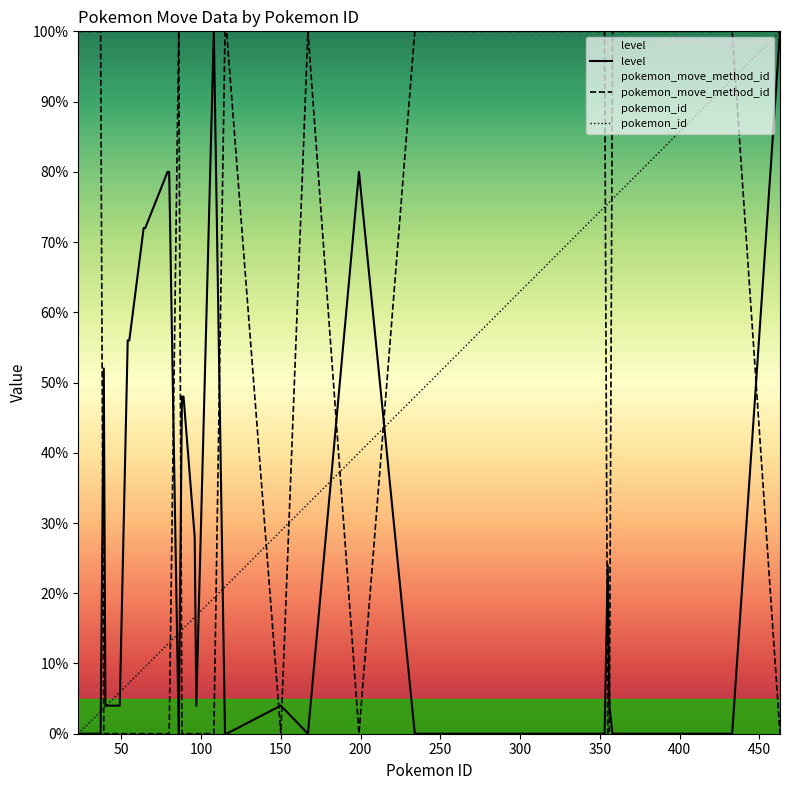

Count the number of categories in the chart.

38